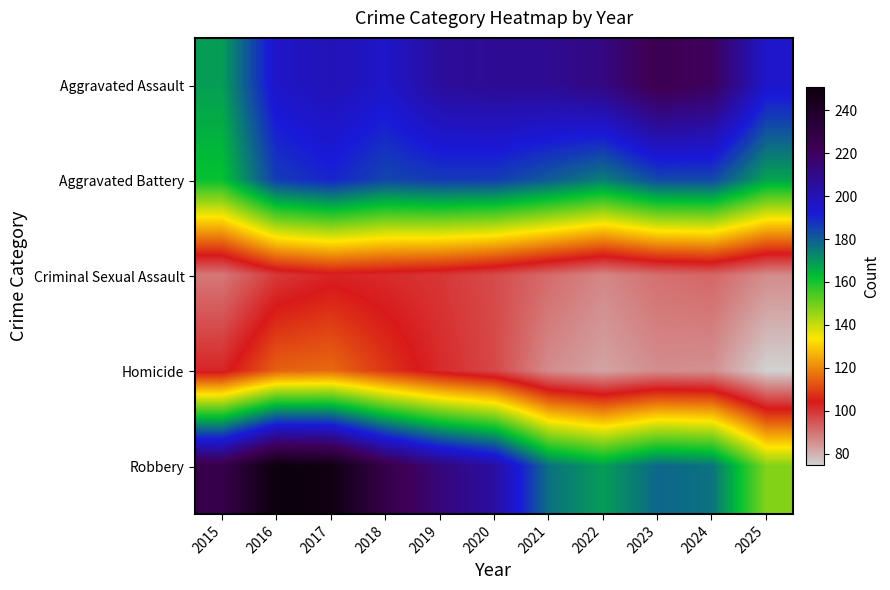

How many categories are shown in the chart?

11